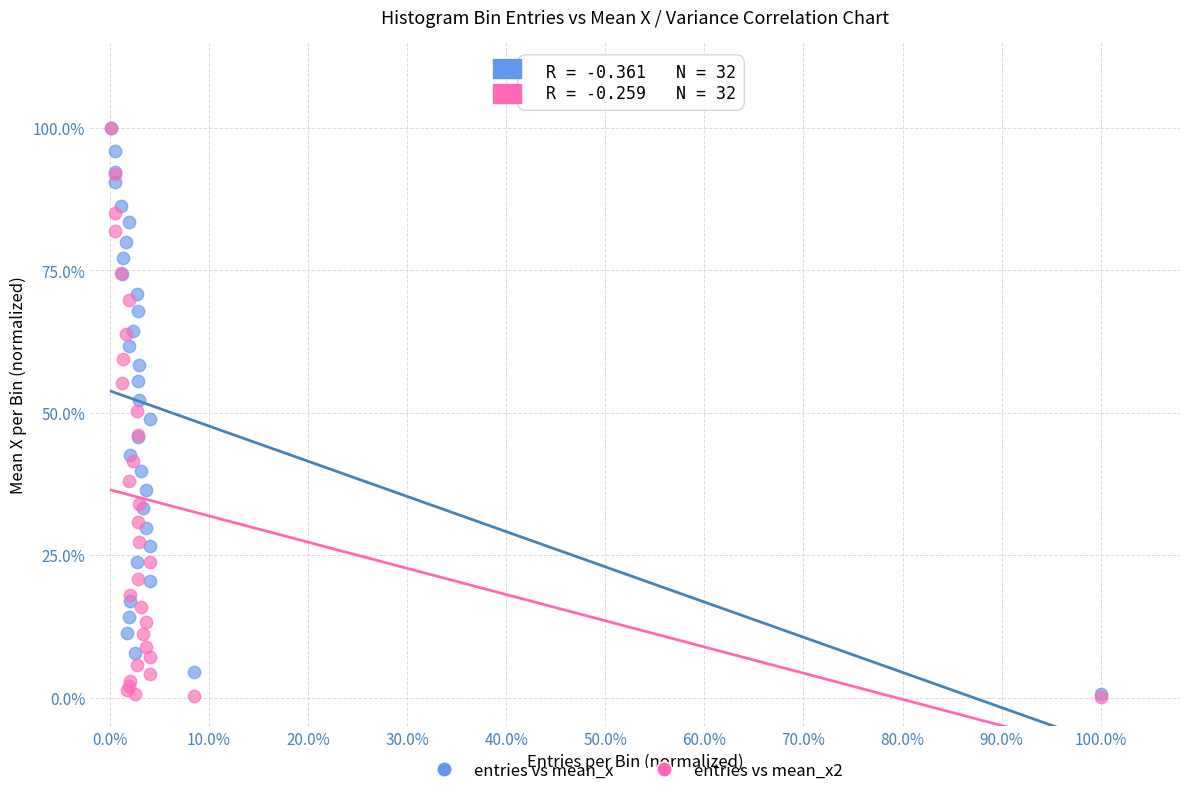

What are all the series names shown in the legend?

entries vs mean_x, entries vs mean_x2